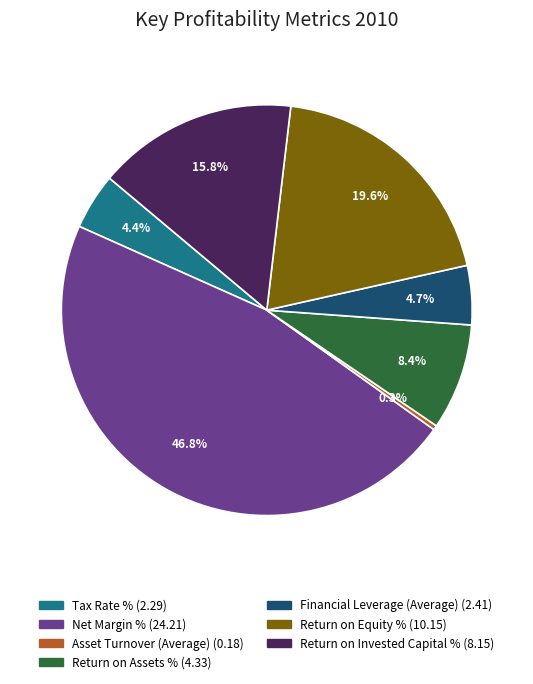

What is the smallest slice in the pie chart?

Asset Turnover (Average)